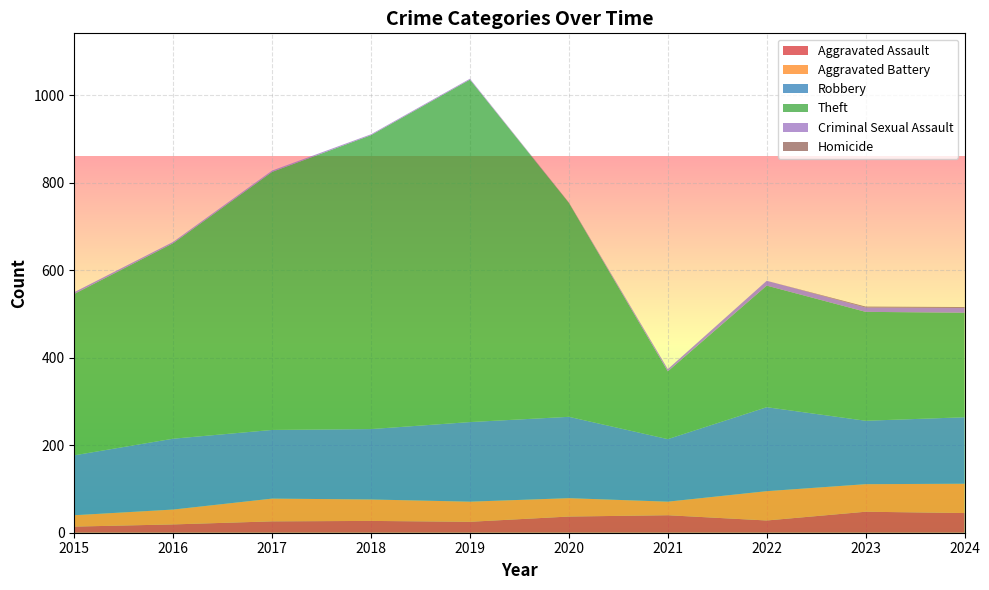

Reading right to left, transcribe all the data shown in this chart.

Aggravated Assault: 45	48	28	40	37	25	27	26	19	14
Aggravated Battery: 67	63	67	31	42	46	49	52	34	26
Robbery: 152	145	192	143	186	182	161	157	162	137
Theft: 239	249	278	155	489	783	672	590	447	369
Criminal Sexual Assault: 11	10	11	5	0	2	2	3	3	4
Homicide: 2	2	0	0	1	0	0	0	0	0